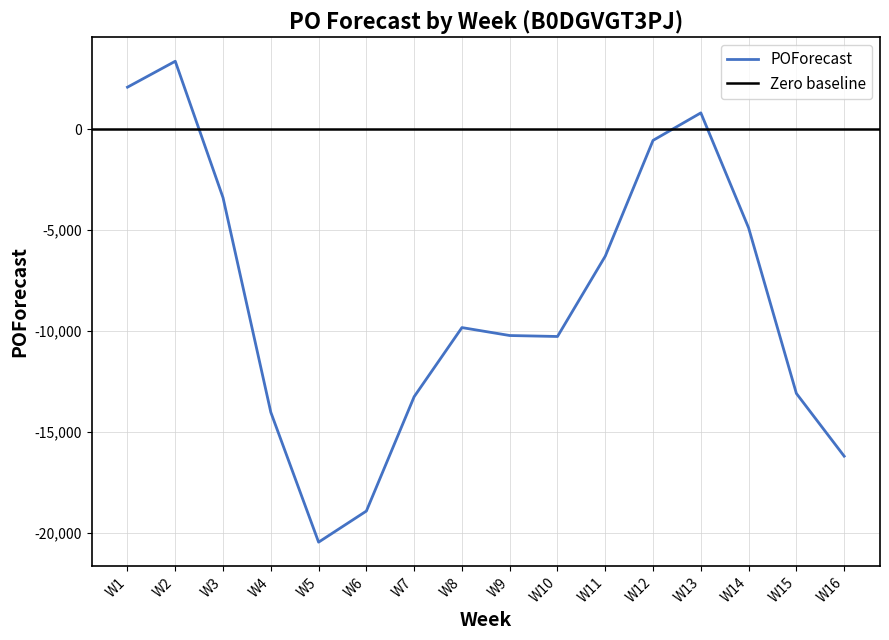

Reading right to left, transcribe all the data shown in this chart.

-16188	-13084	-4890	801	-560	-6289	-10265	-10217	-9824	-13244	-18904	-20443	-14016	-3397	3356	2073